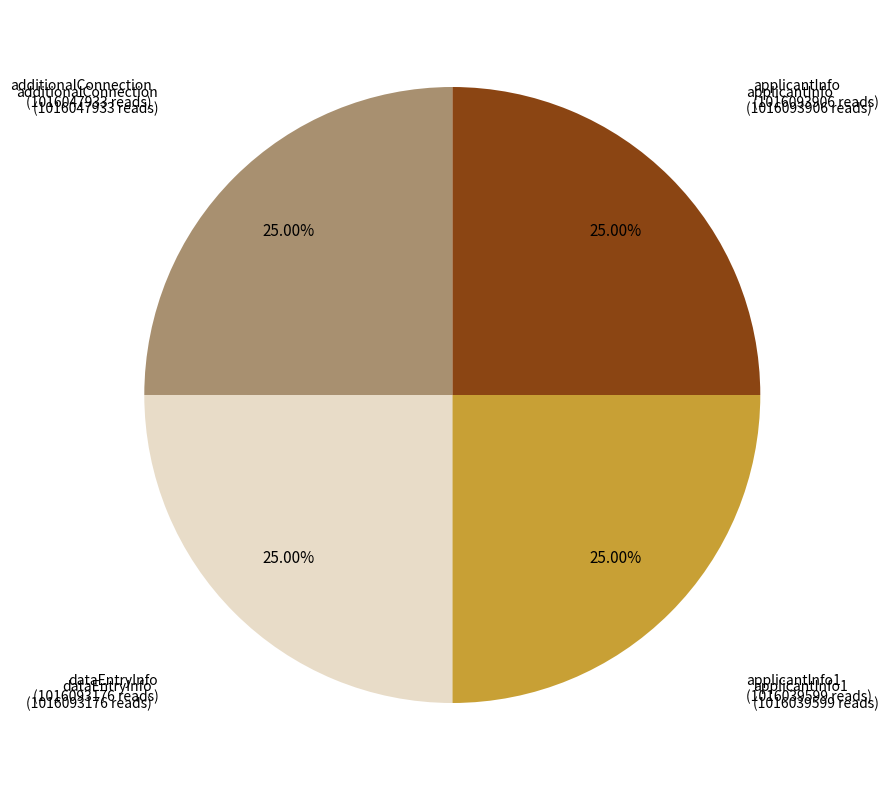

To the nearest percent, what percentage of the pie is dataEntryInfo?

25%